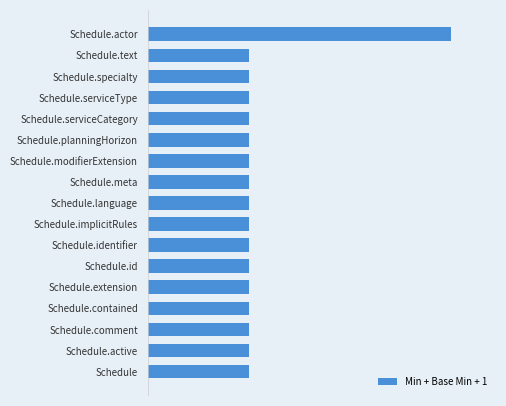

Are the bars horizontal?

Yes